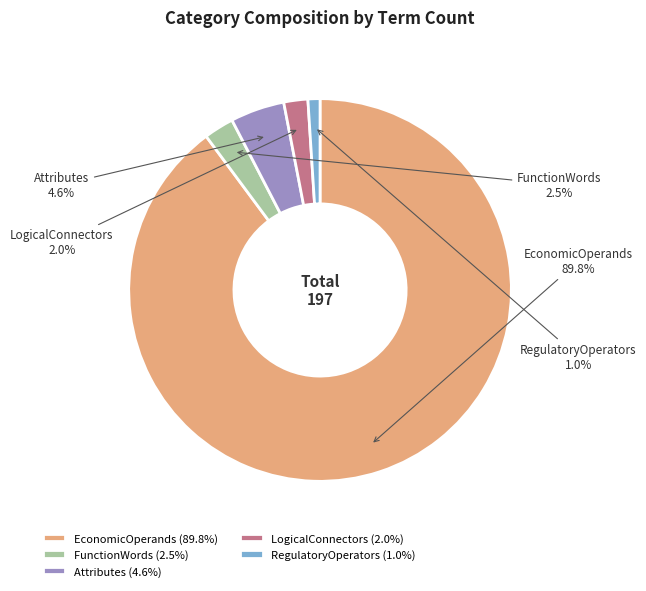

Is it true that EconomicOperands is 90% of the pie?

True